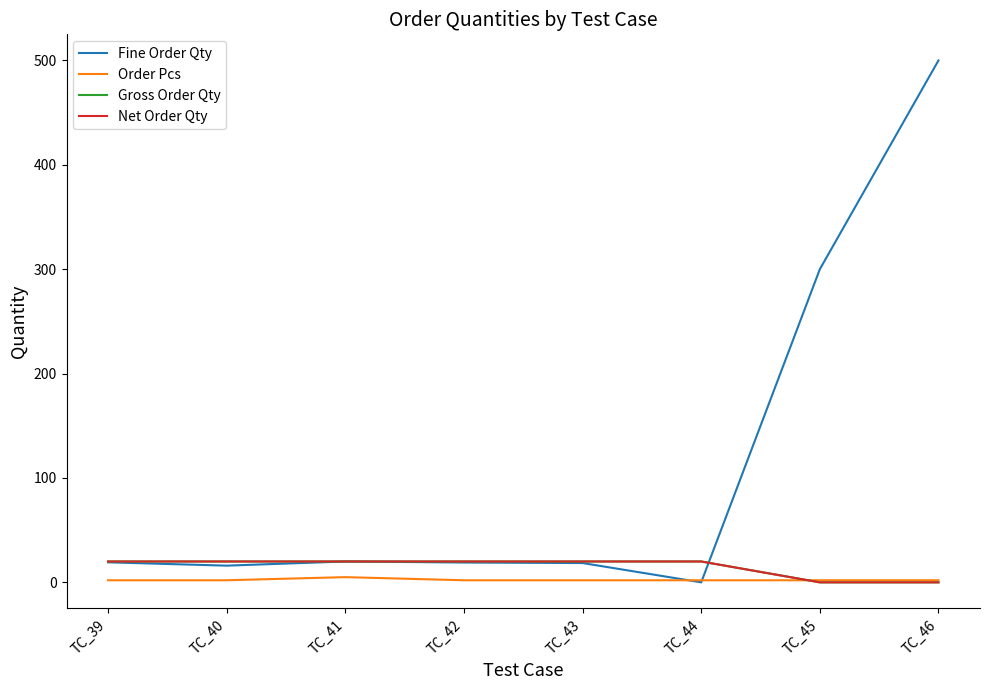

True or false: Fine Order Qty has a value of 27.5 at TC_43.

False